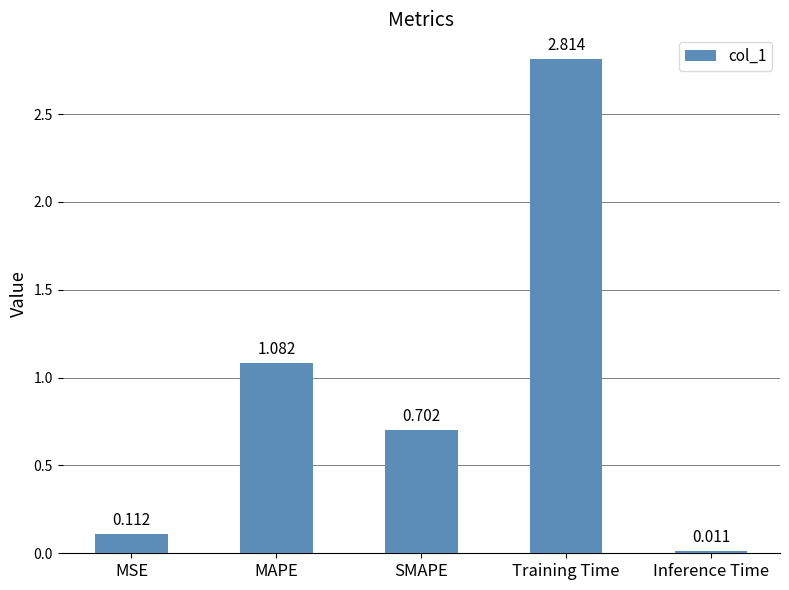

Between MAPE and Training Time, which is larger?

Training Time